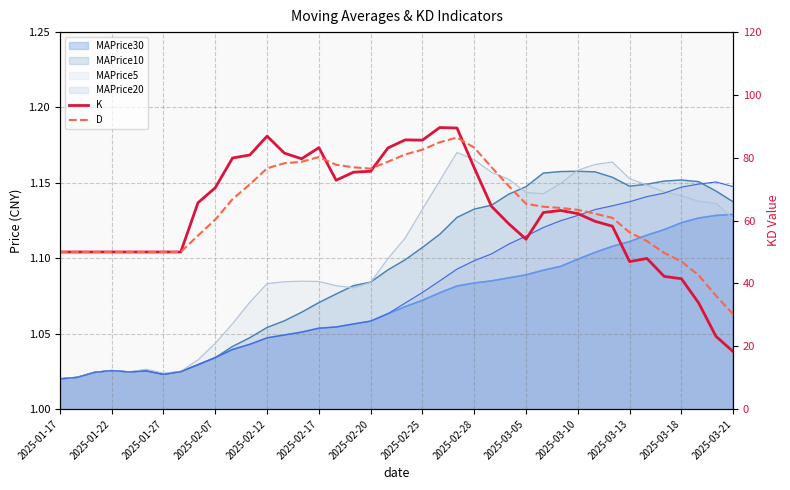

The D series shows 76.8 at 2025-01-27. True or false?

False